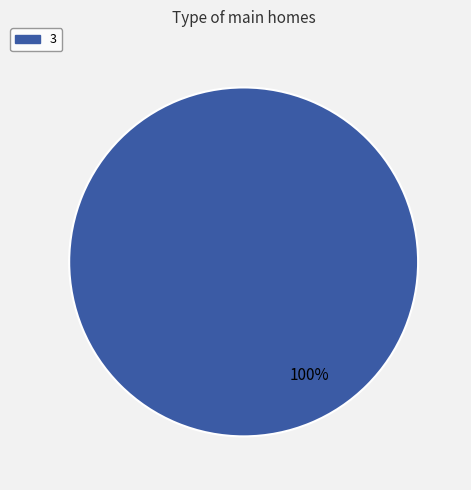

True or false: 3 accounts for 93% of the total.

False